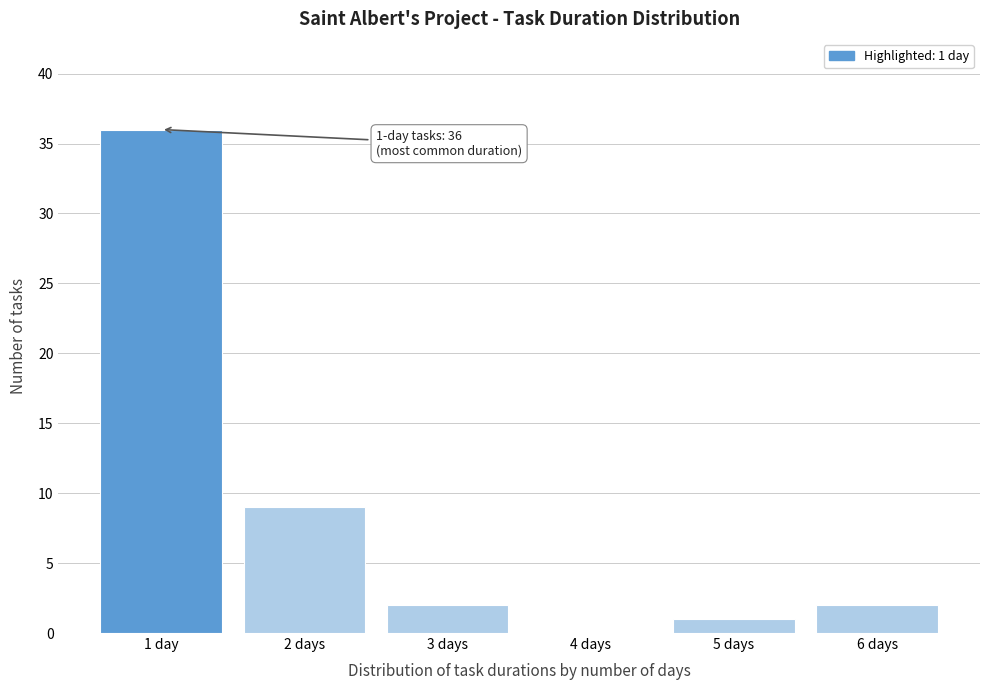

Reading left to right, list all the values displayed in this chart.

1 day=36	2 days=9	3 days=2	4 days=0	5 days=1	6 days=2